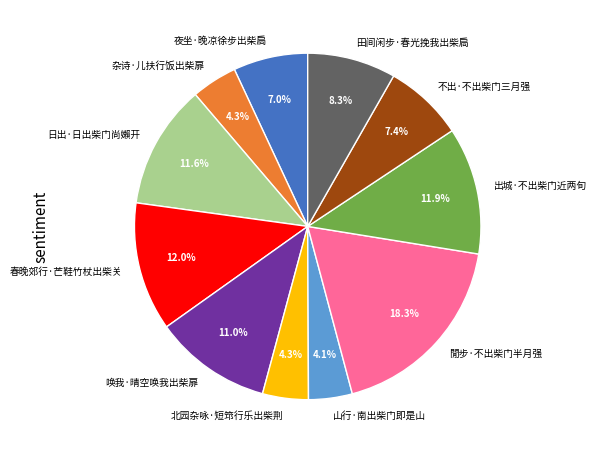

The 唤我·晴空唤我出柴扉 slice represents 23% of the pie. True or false?

False